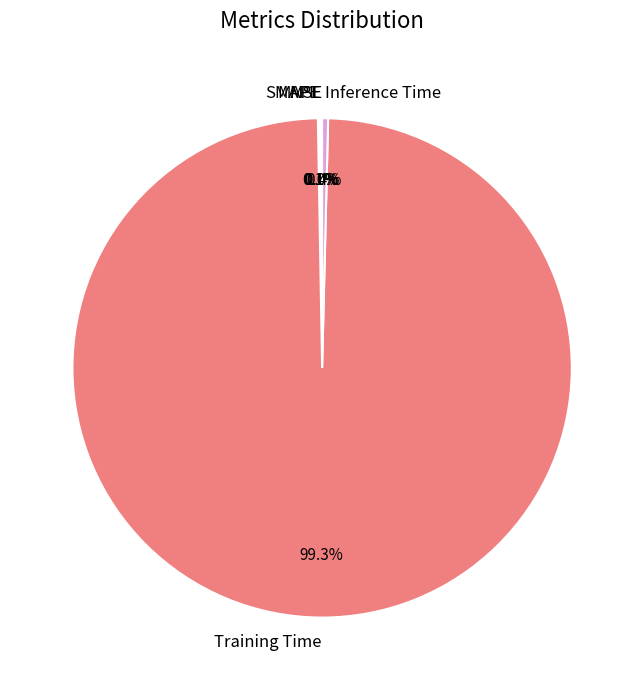

Is there a majority slice in this chart?

Yes